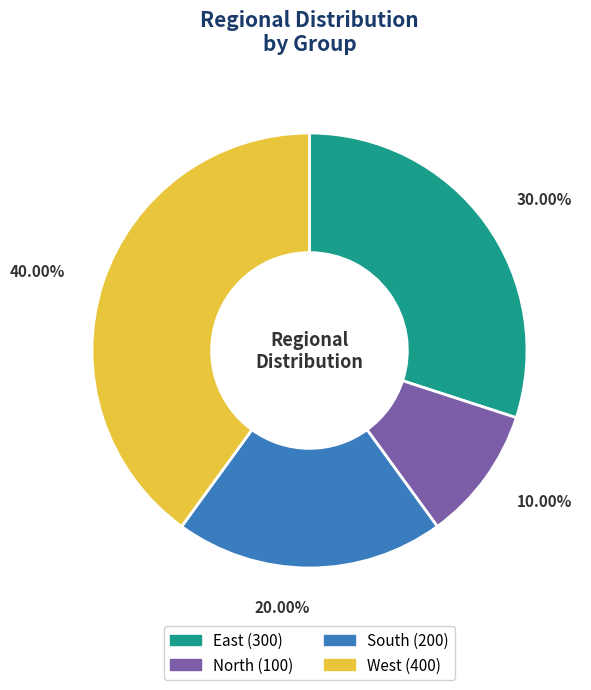

Which category has the biggest portion of the pie?

West